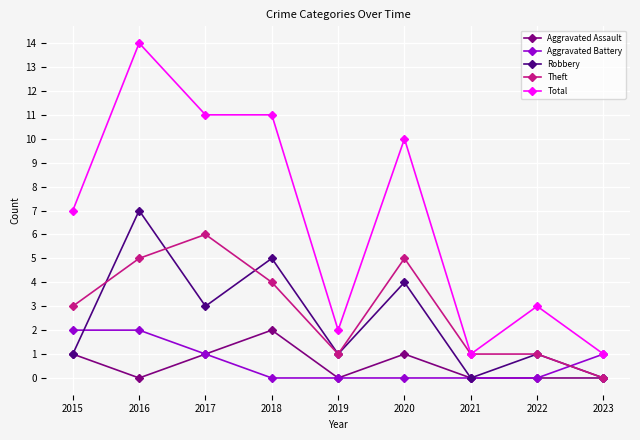

What is the maximum value for Total?

14